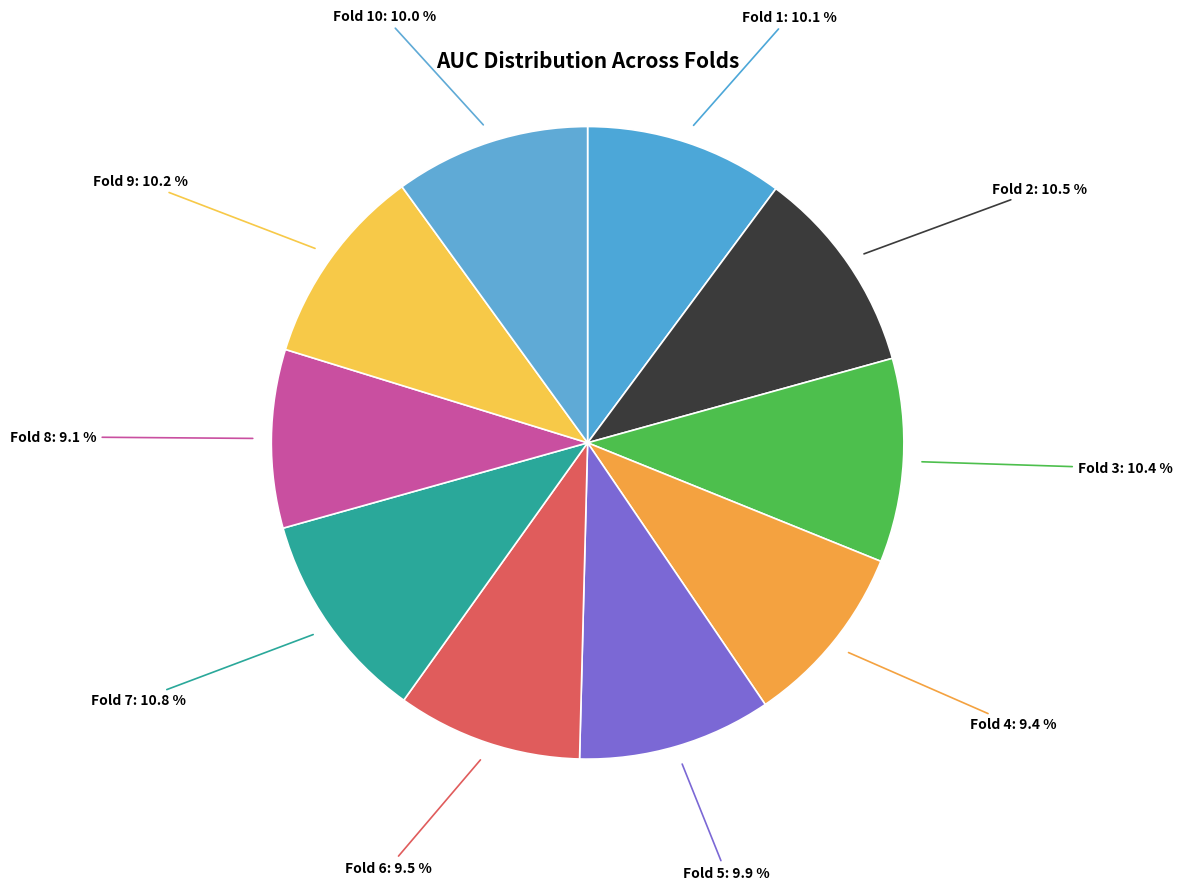

True or false: Fold 10 accounts for 10% of the total.

True